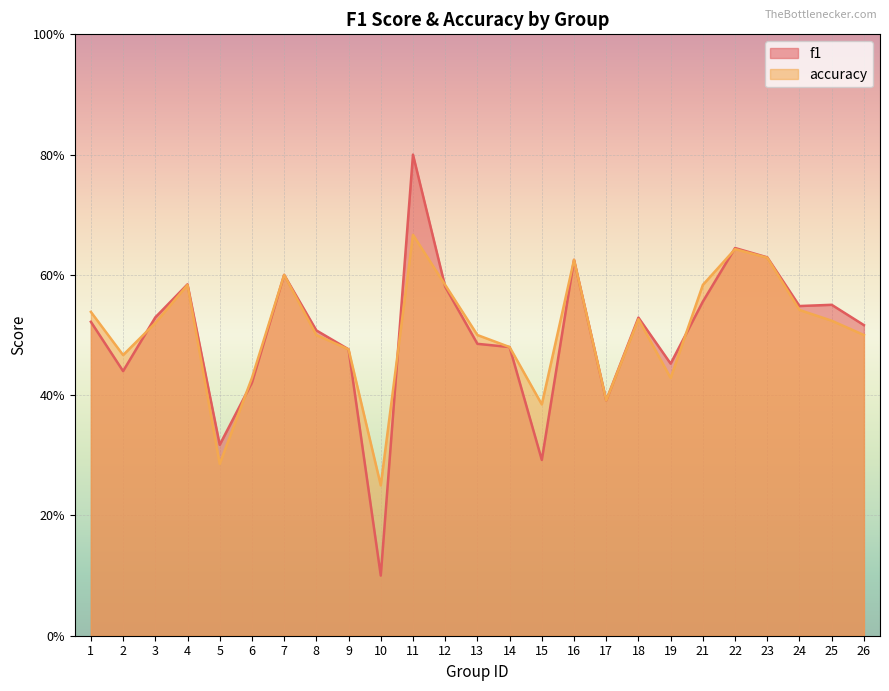

How many f1 values are between 0 and 1?

25